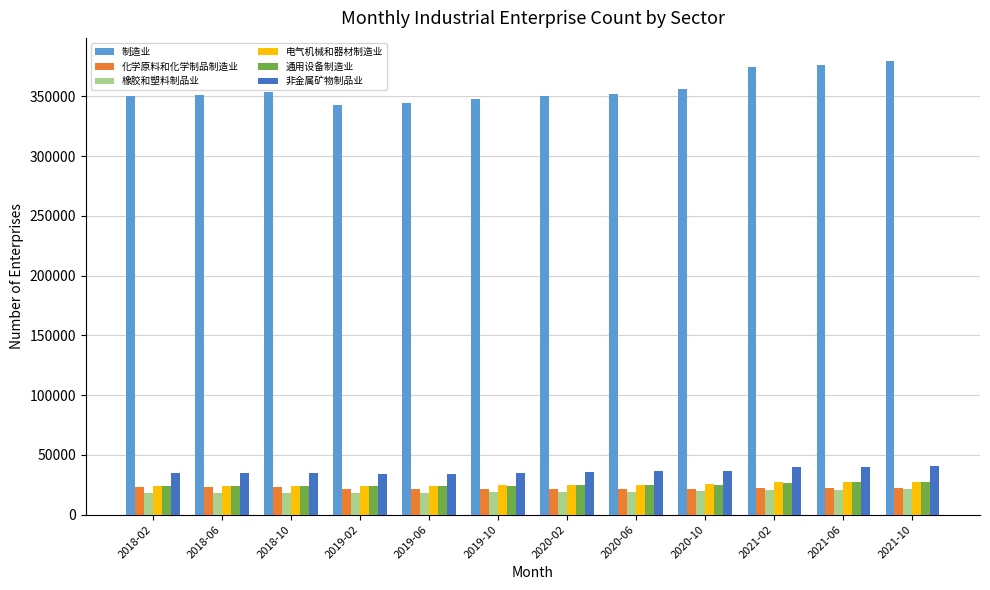

Which series has the widest spread of values?

制造业